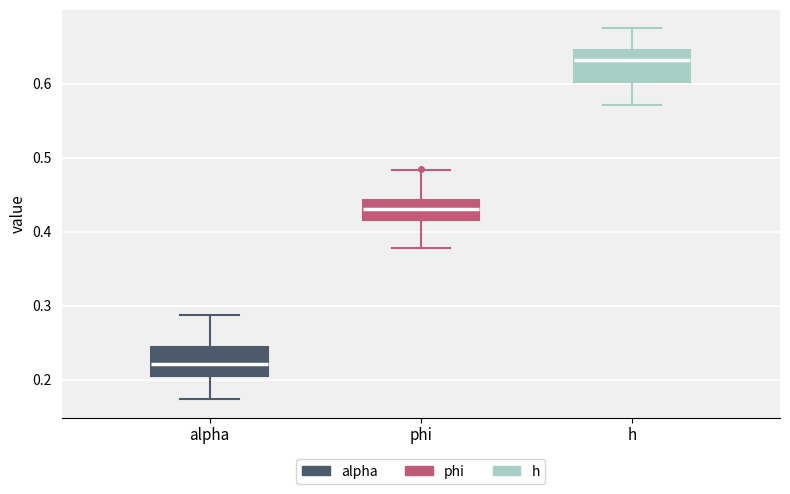

Reading left to right, read every box against the y-axis: the position of its median line, the range the box covers, and the ends of its whiskers. The values are not printed on the chart, so give them approximately, as read against the axis.

alpha: median 0.22, box 0.21 to 0.24, whiskers 0.17 to 0.29
phi: median 0.43, box 0.42 to 0.44, whiskers 0.38 to 0.48
h: median 0.63, box 0.60 to 0.65, whiskers 0.57 to 0.67